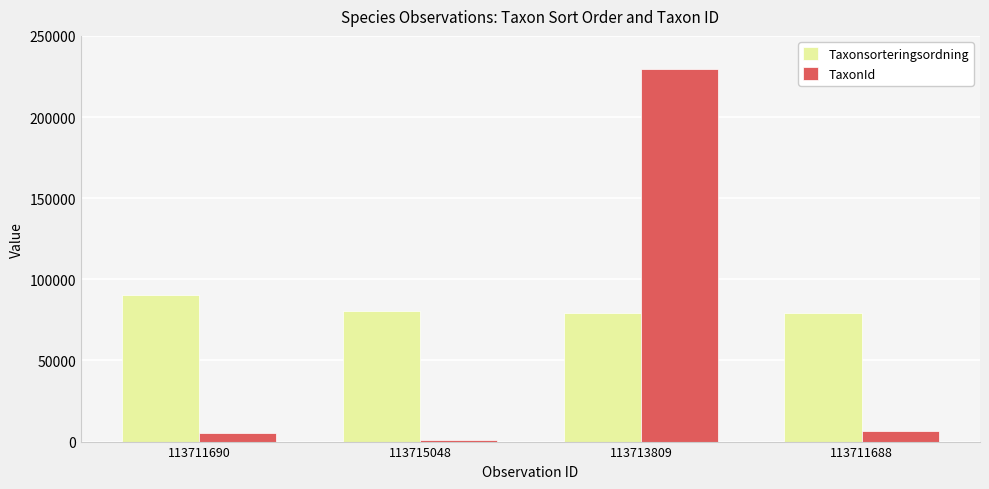

What is the total value across all series at 113713809?

308895